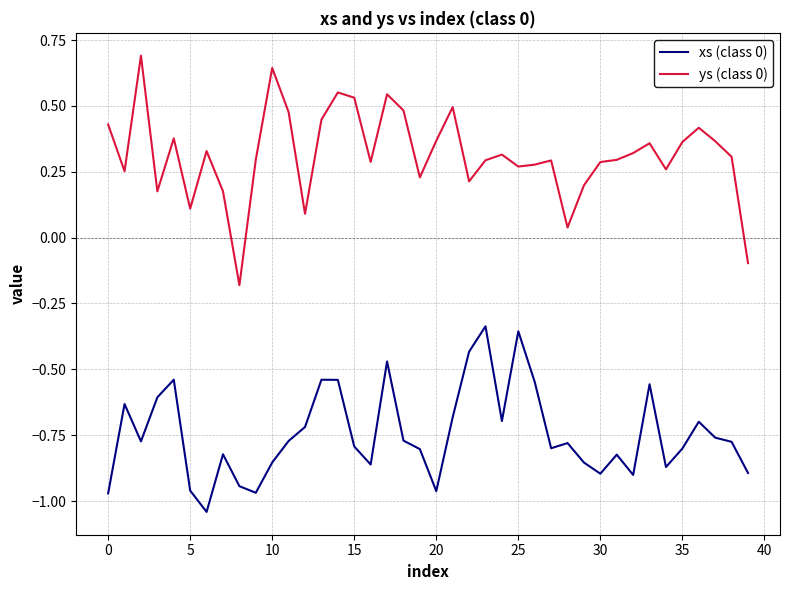

What is the difference between the maximum and minimum values in the ys (class 0) series?

0.9